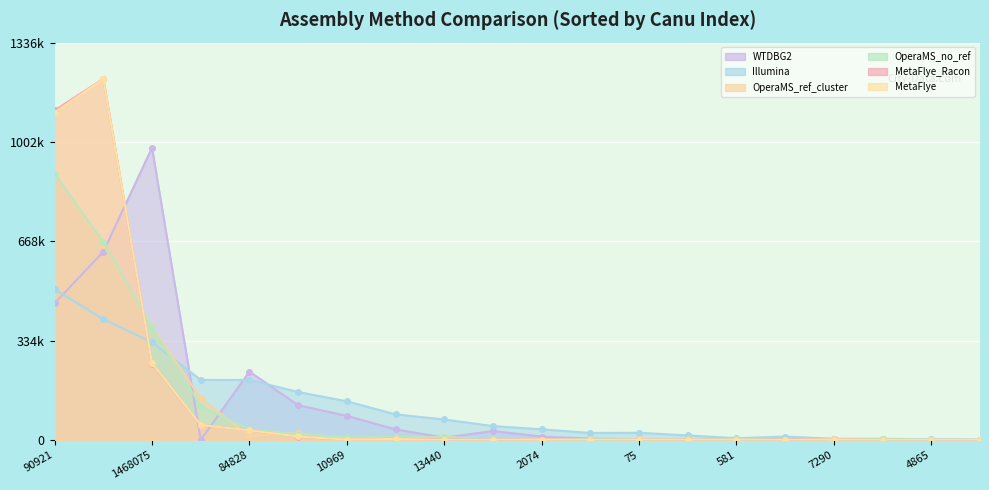

What is the difference between the MetaFlye_Racon values at 382540 and 8316?

1213551